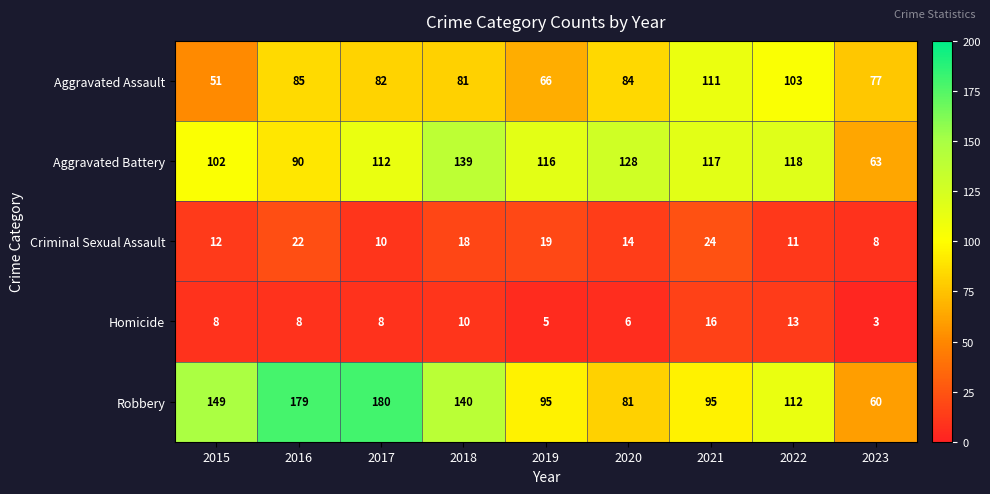

True or false: Aggravated Assault has a value of 120 at 2017.

False